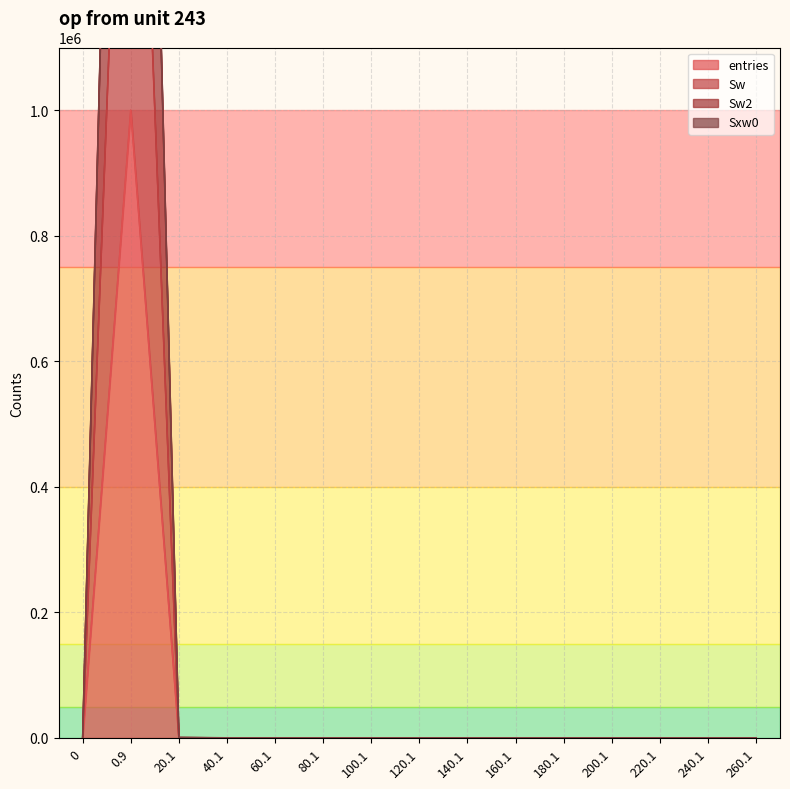

True or false: entries and Sw2 cross at least once.

False